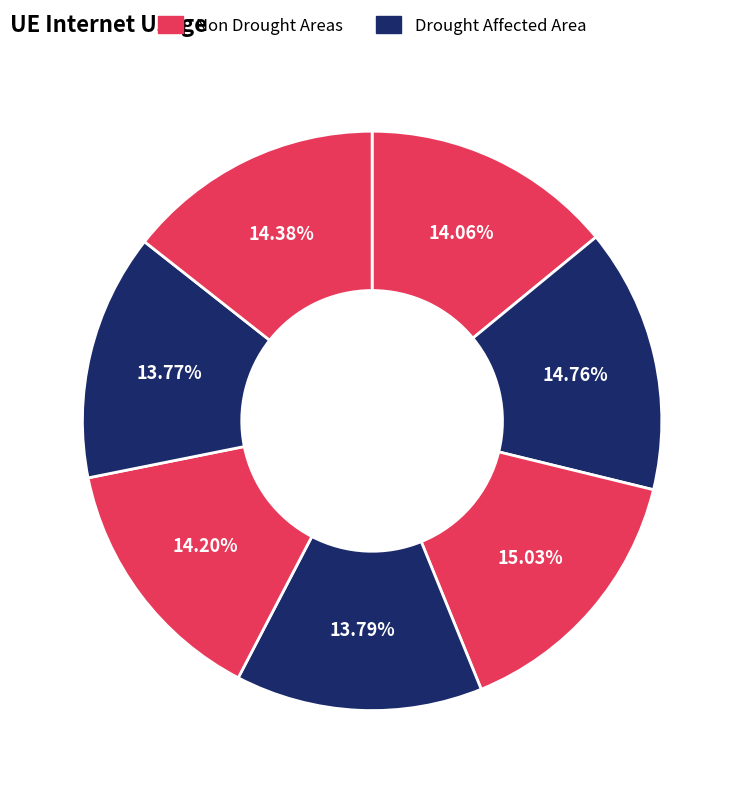

Count the number of slices in the pie.

7